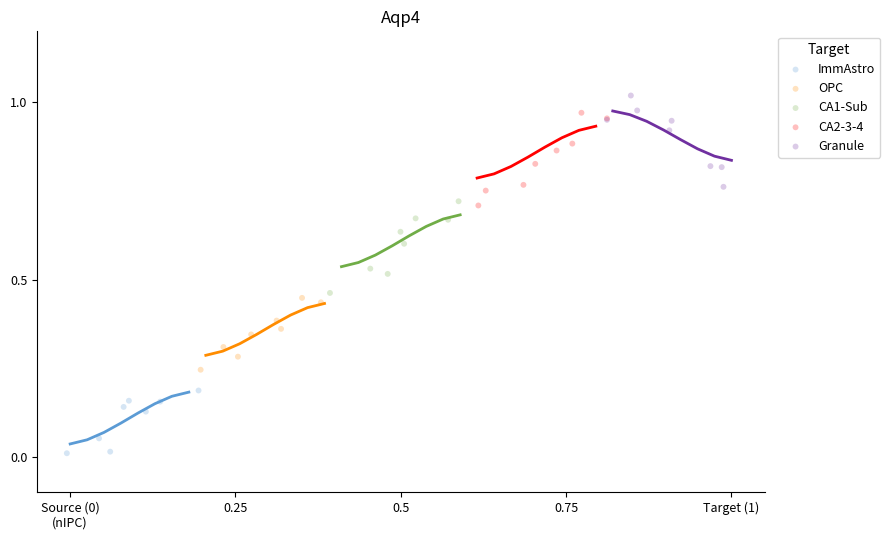

Which series reaches the minimum Y coordinate?

ImmAstro